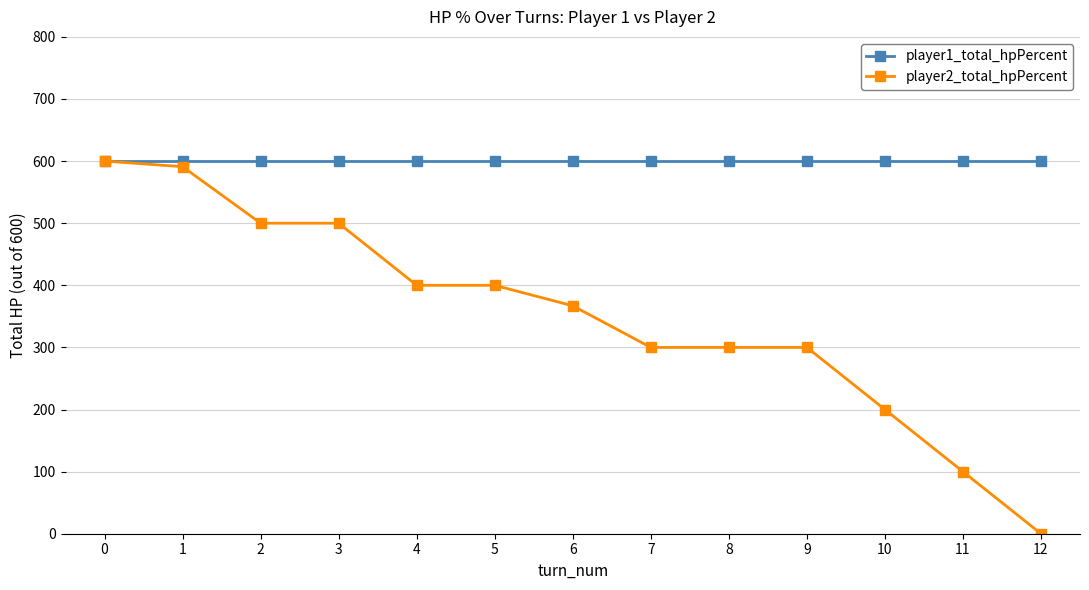

The player1_total_hpPercent series shows 157 at 9. True or false?

False